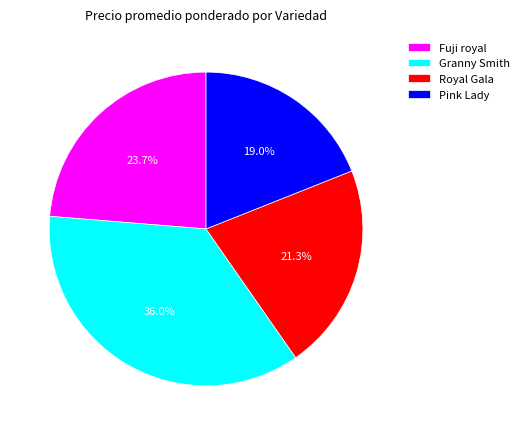

Does Granny Smith represent more than half of the total?

No